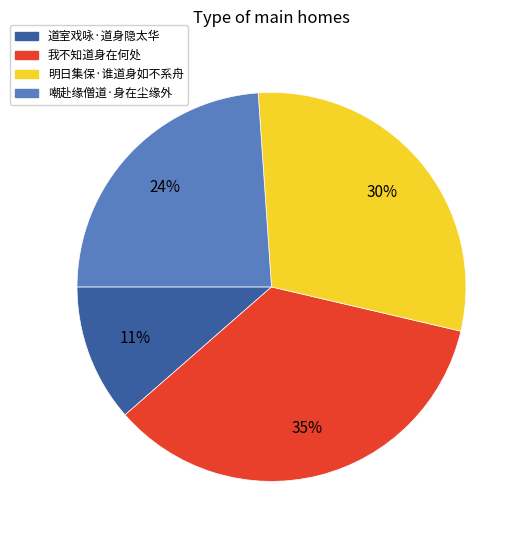

Approximately how many times larger is the value at 道室戏咏·道身隐太华 compared to 我不知道身在何处?

0.3